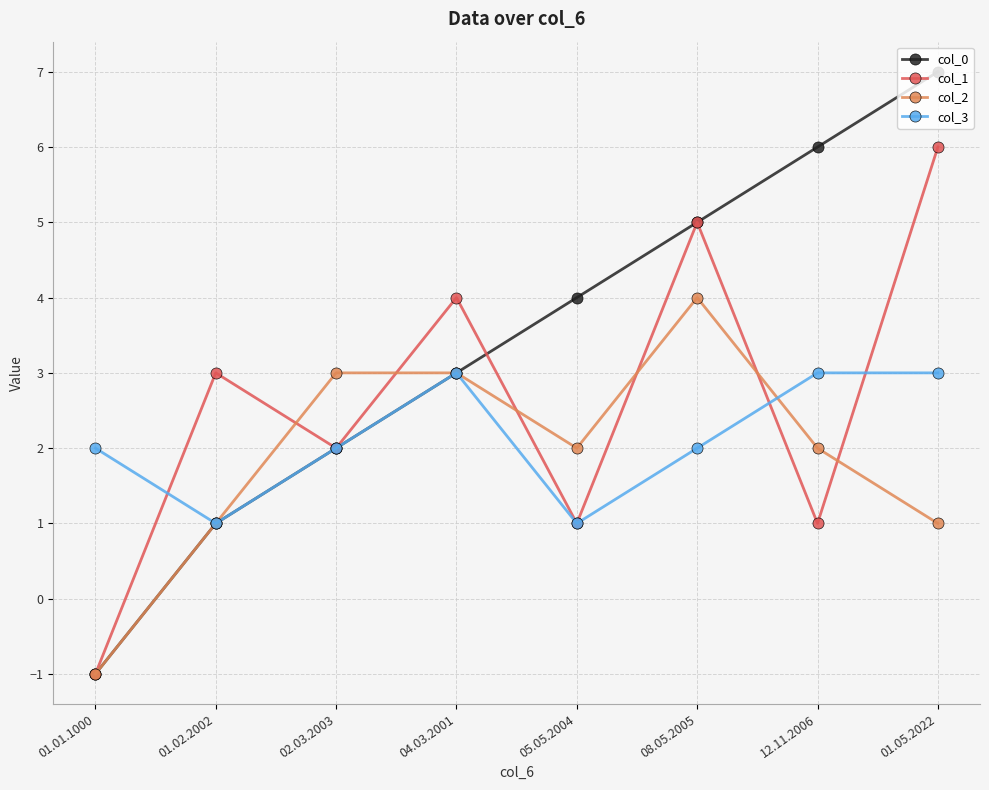

Rank the series at 12.11.2006 from highest to lowest value.

col_0, col_3, col_2, col_1